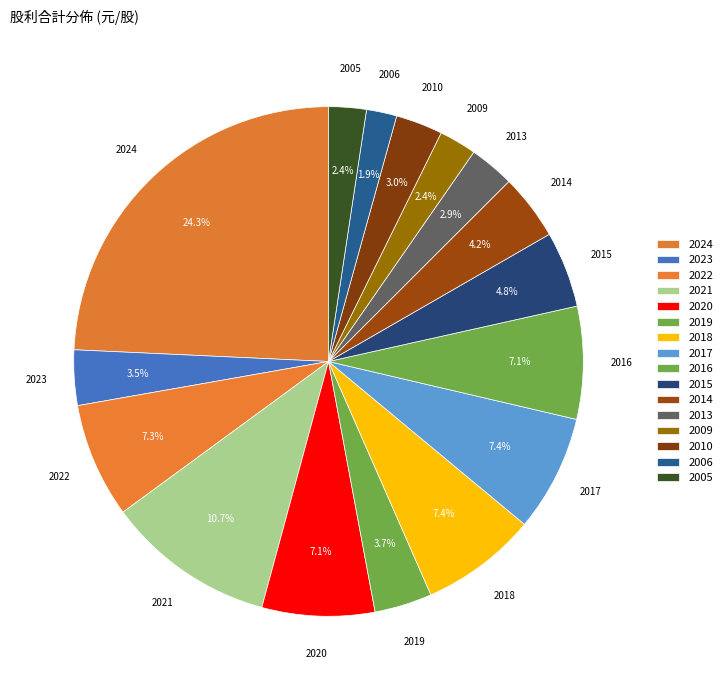

Which slice is the largest?

2024